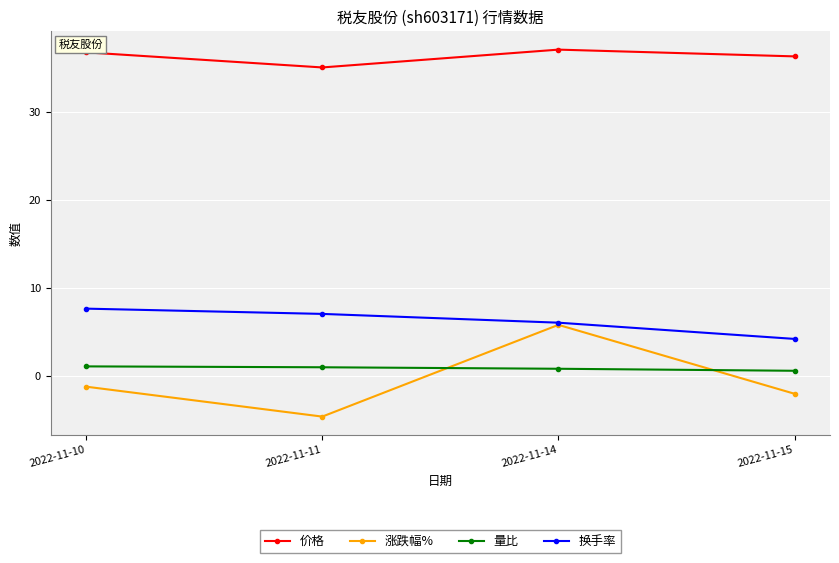

What is the sum of all 量比 values?

3.3